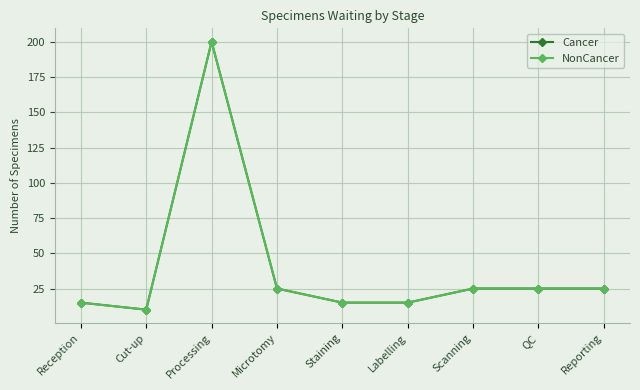

True or false: Cancer and NonCancer cross at least once.

False